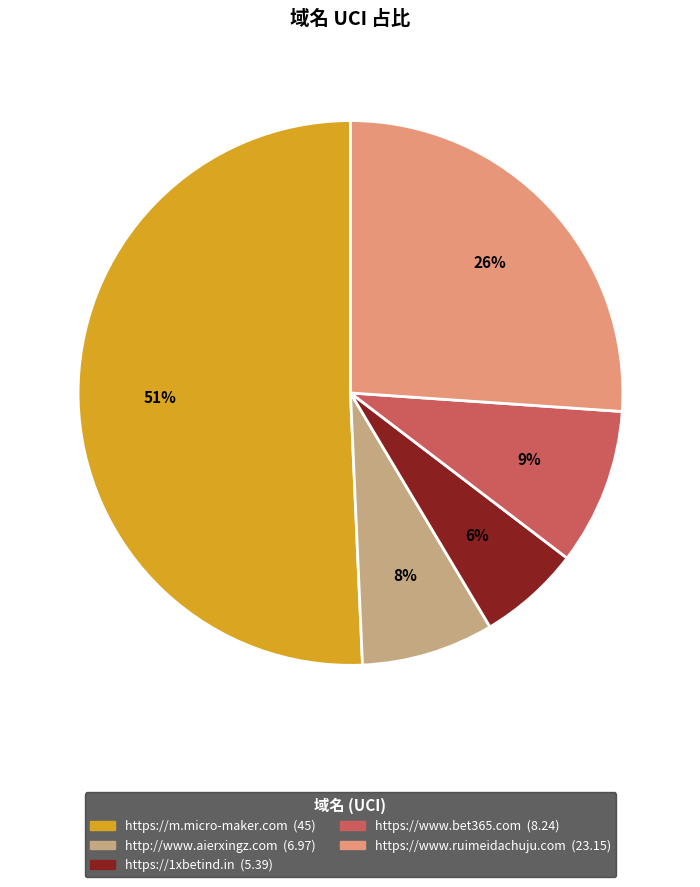

To the nearest percent, what percentage of the pie is http://www.aierxingz.com?

8%